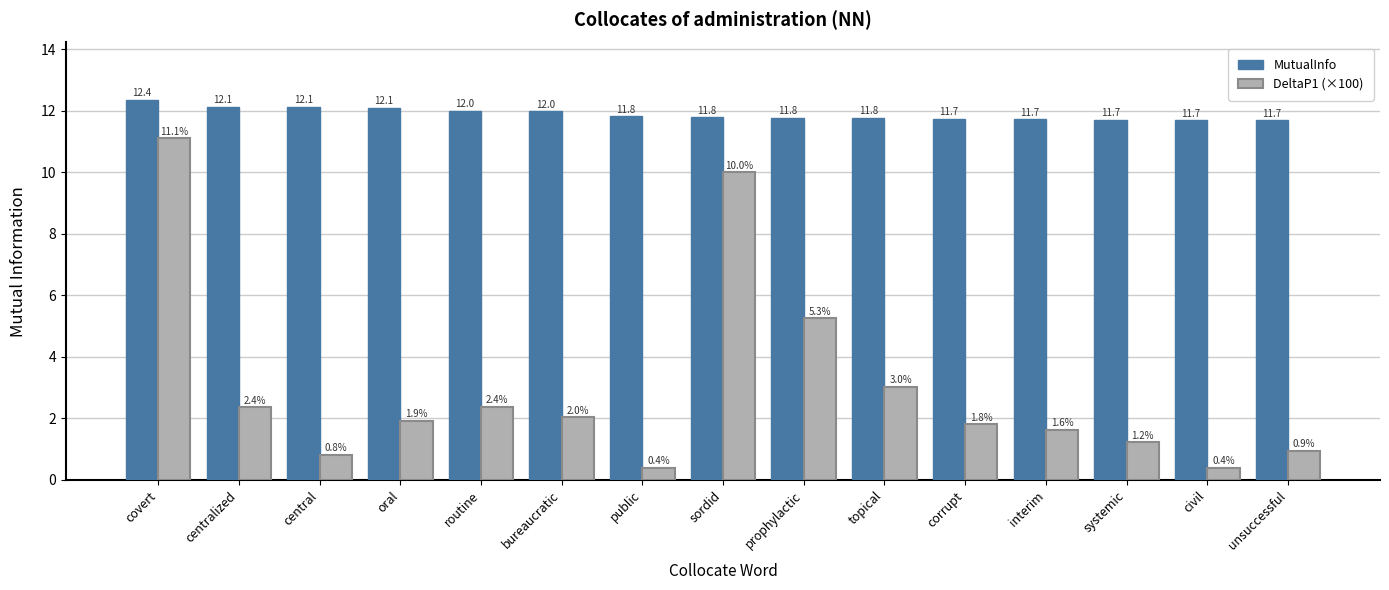

What is the highest value of the MutualInfo series?

12.4